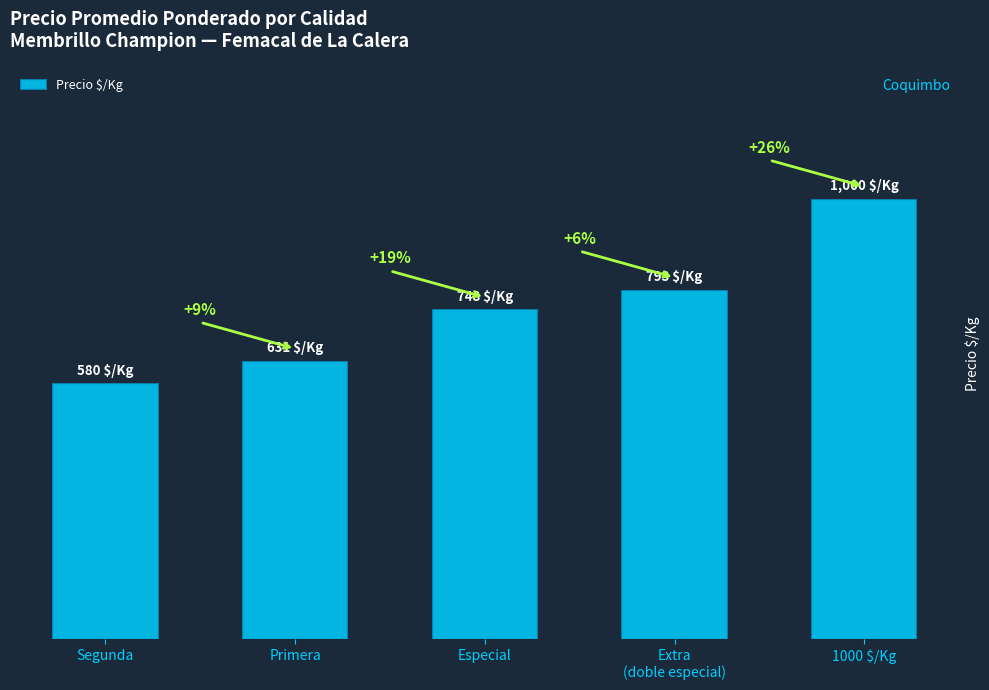

Which has a higher value, Extra
(doble especial) or Primera?

Extra
(doble especial)